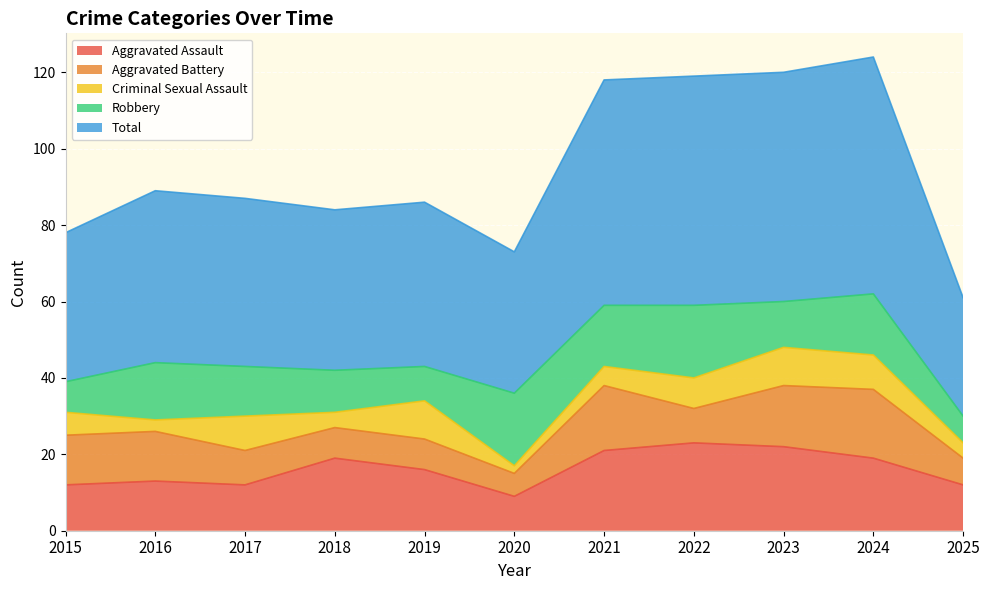

At 2017, list the series in order from largest to smallest.

Total, Robbery, Aggravated Assault, Aggravated Battery, Criminal Sexual Assault